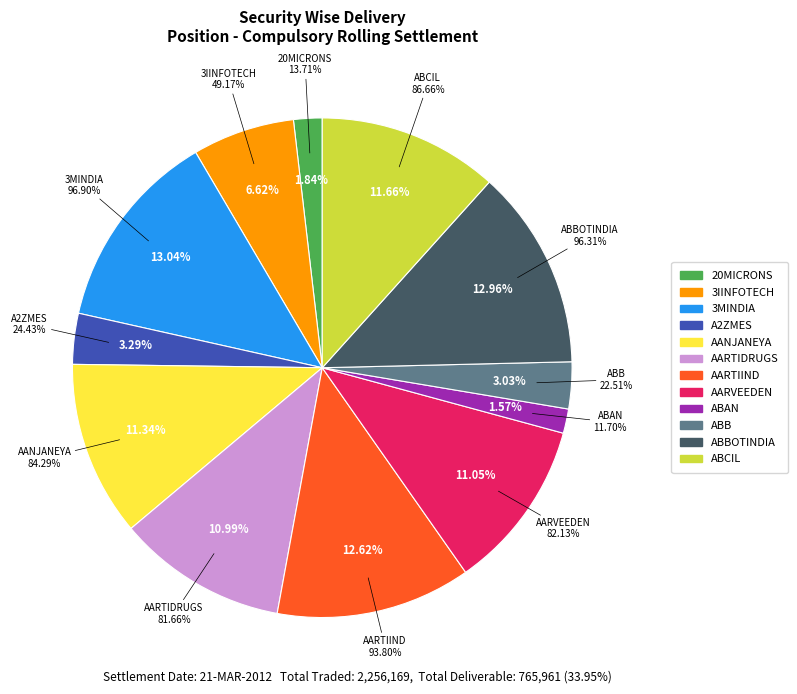

What percentage is the A2ZMES slice, to the nearest percent?

3%